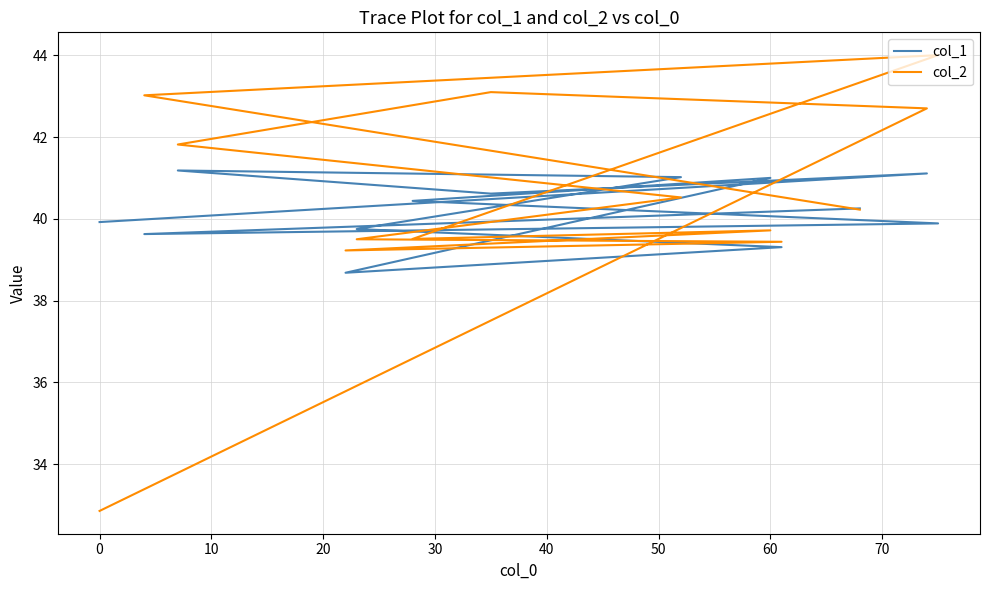

What is the value of the col_1 point at the 5th from the left?

41.0